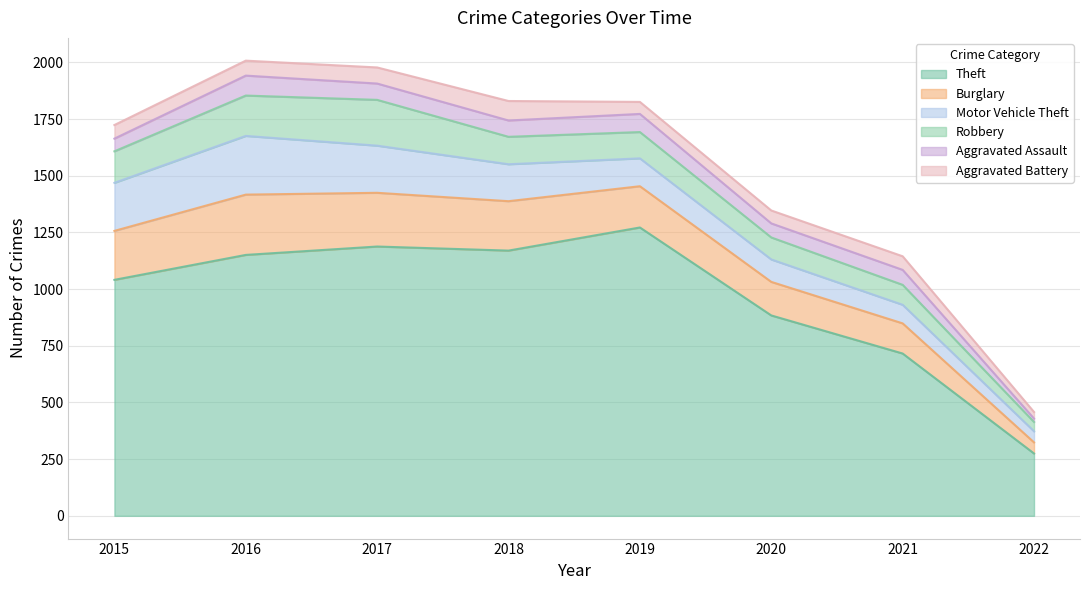

What is the average value of the Aggravated Battery series?

60